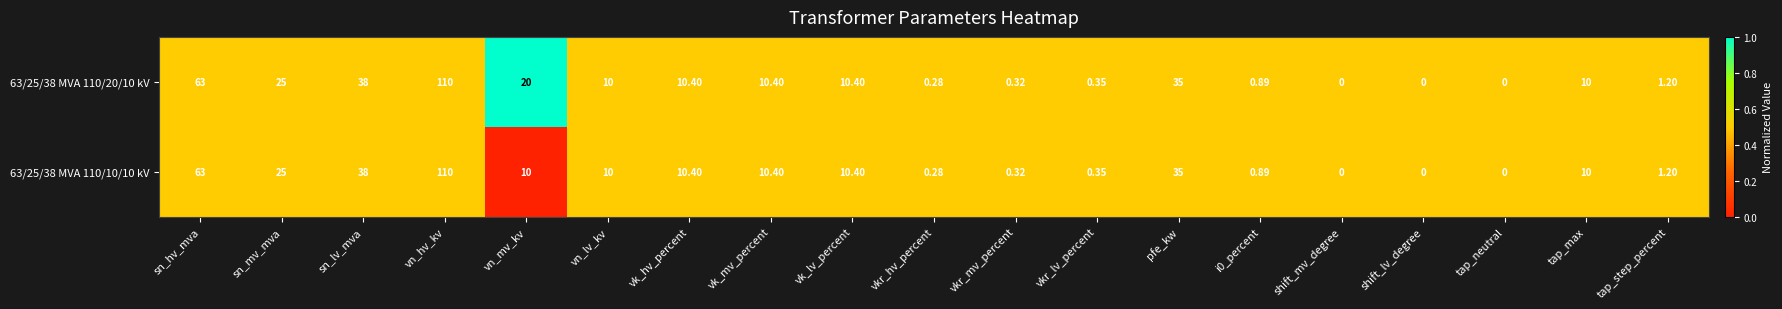

Where is 63/25/38 MVA 110/20/10 kV nearest to the value 55?

sn_hv_mva